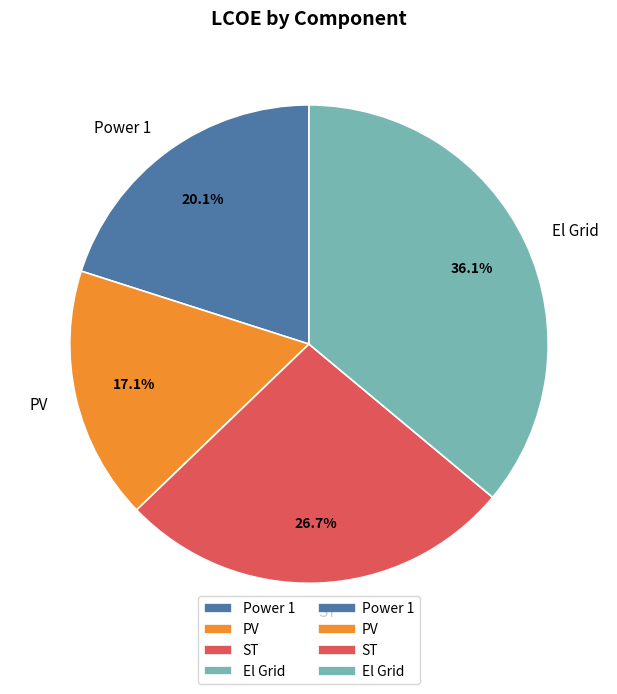

Is it true that PV is 4% of the pie?

False